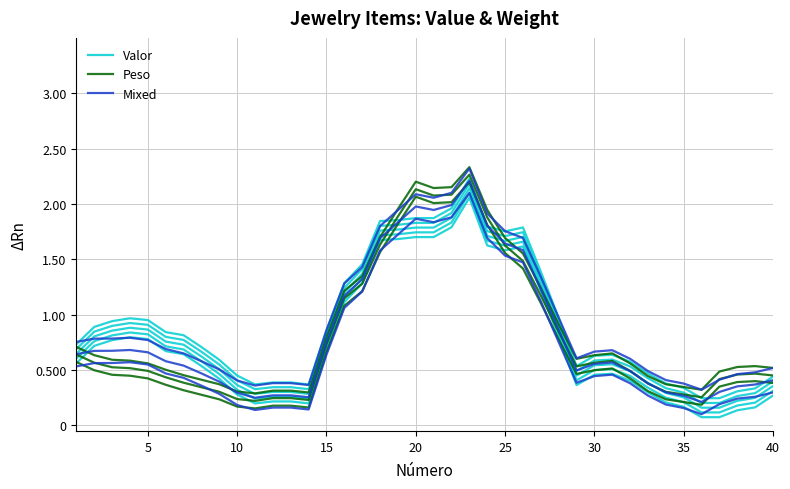

What are all the series names shown in the legend?

Valor, Peso, Mixed